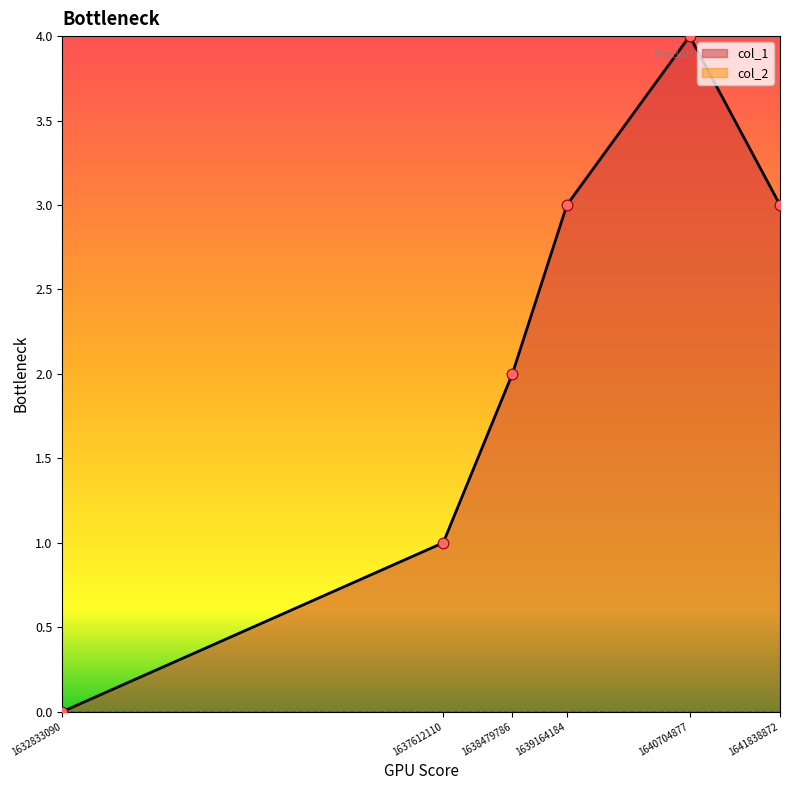

What is the ratio of the value at 1637612110 to the value at 1638479786?

0.5